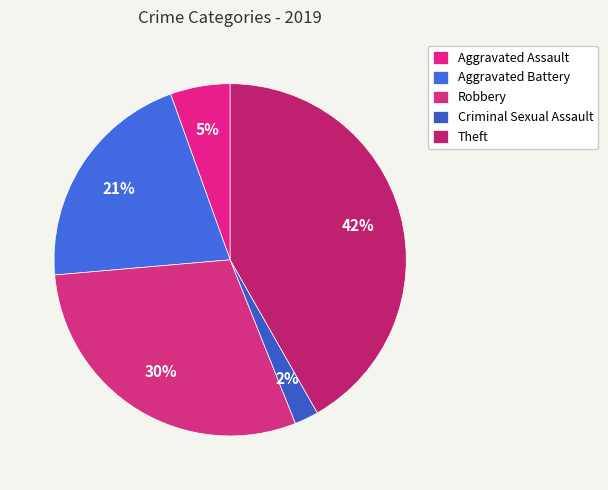

To the nearest percent, what portion does Robbery represent?

30%